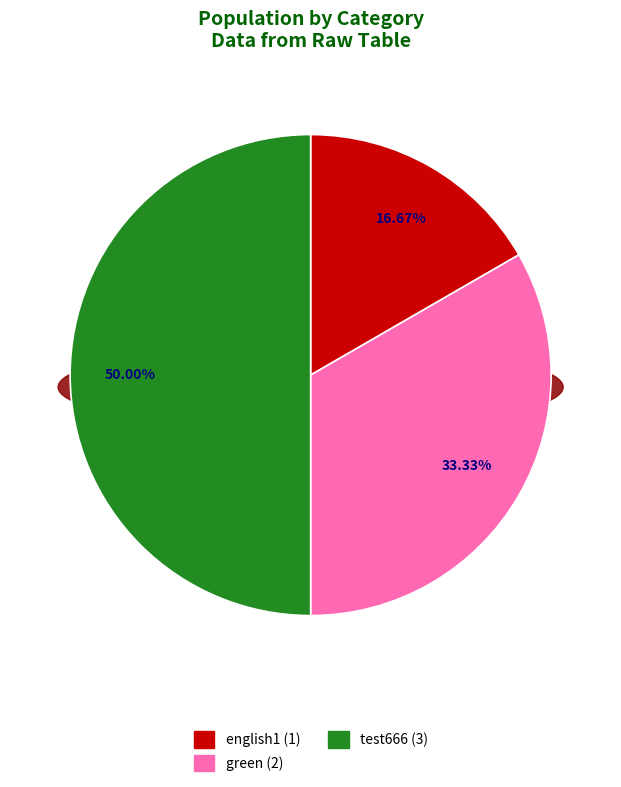

To the nearest percent, what is the average slice percentage?

33%